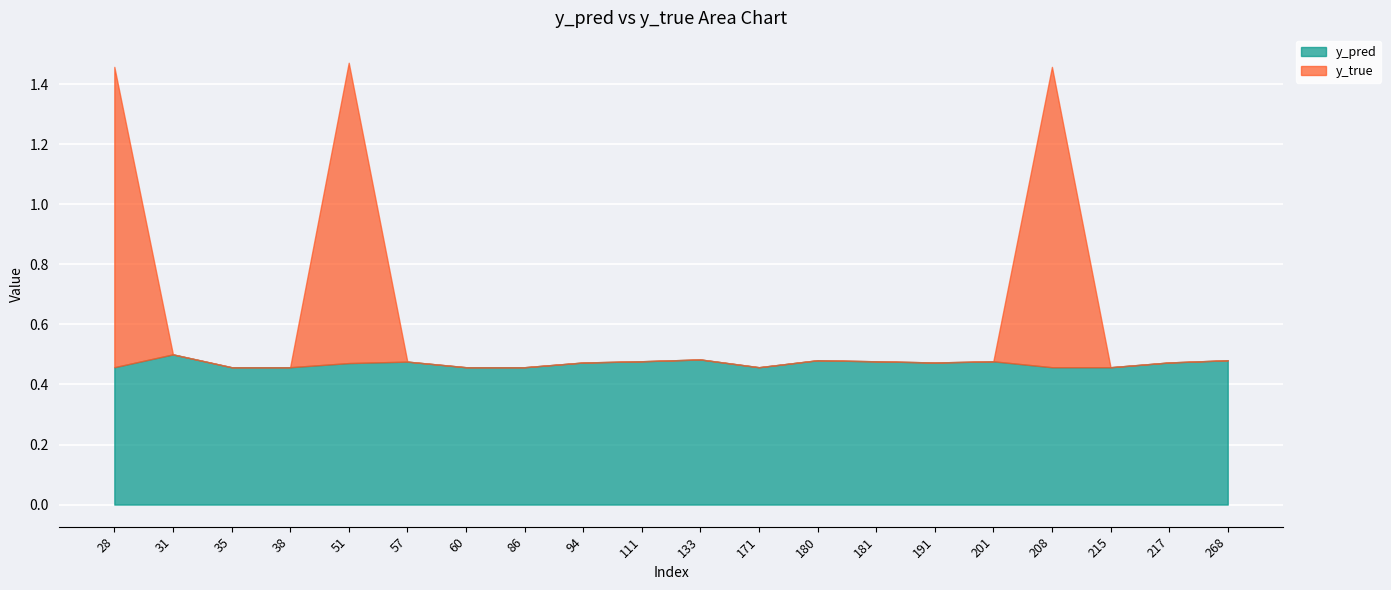

What is the difference between the highest and lowest values at 94?

0.5